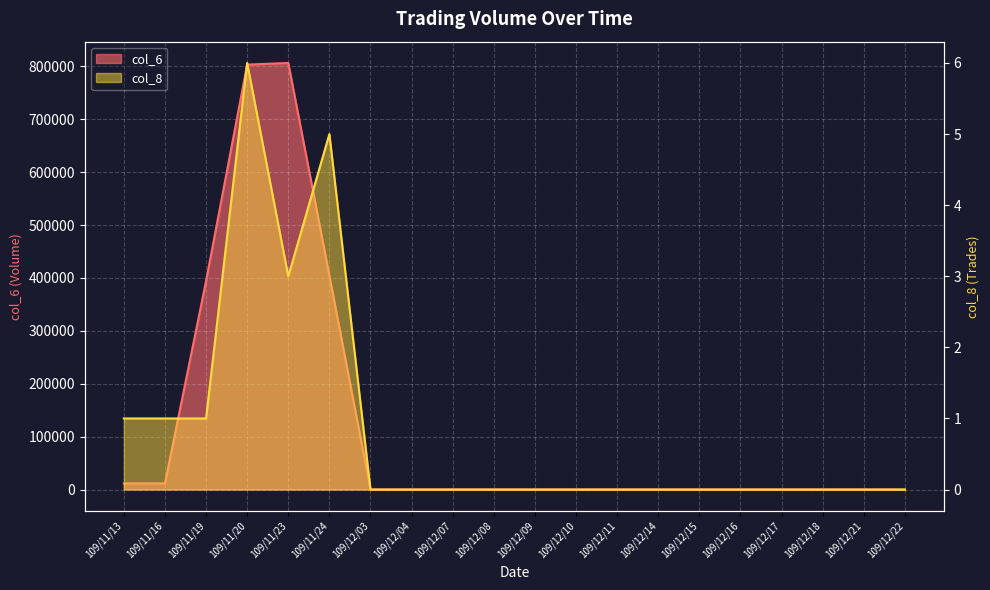

How many values in the col_6 series exceed 0?

6